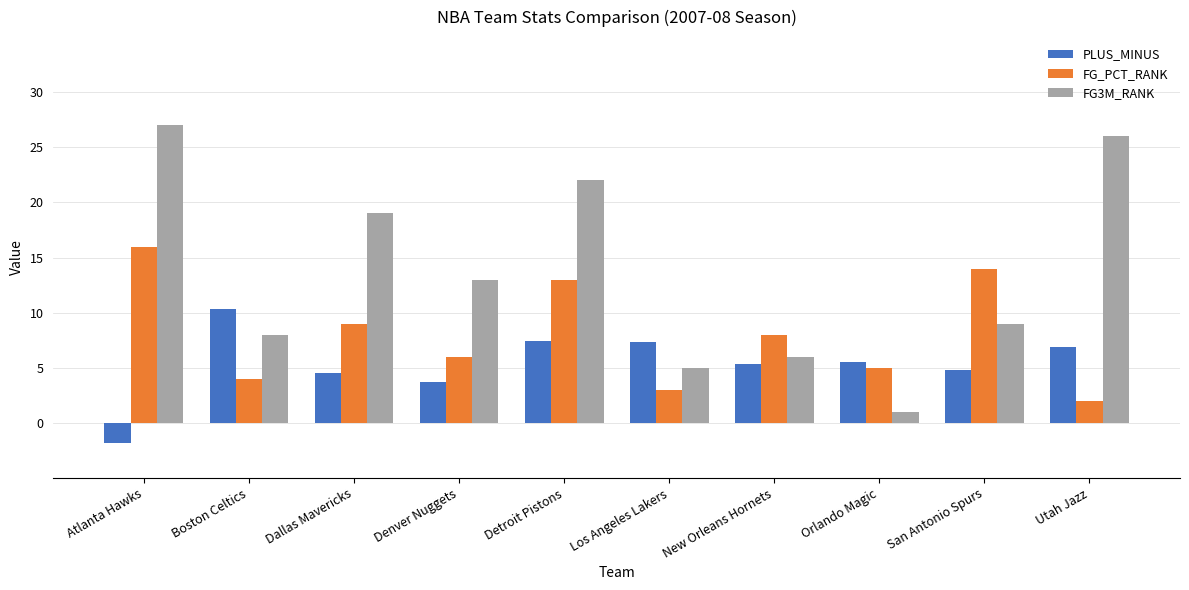

Which series has the largest total across all categories?

FG3M_RANK